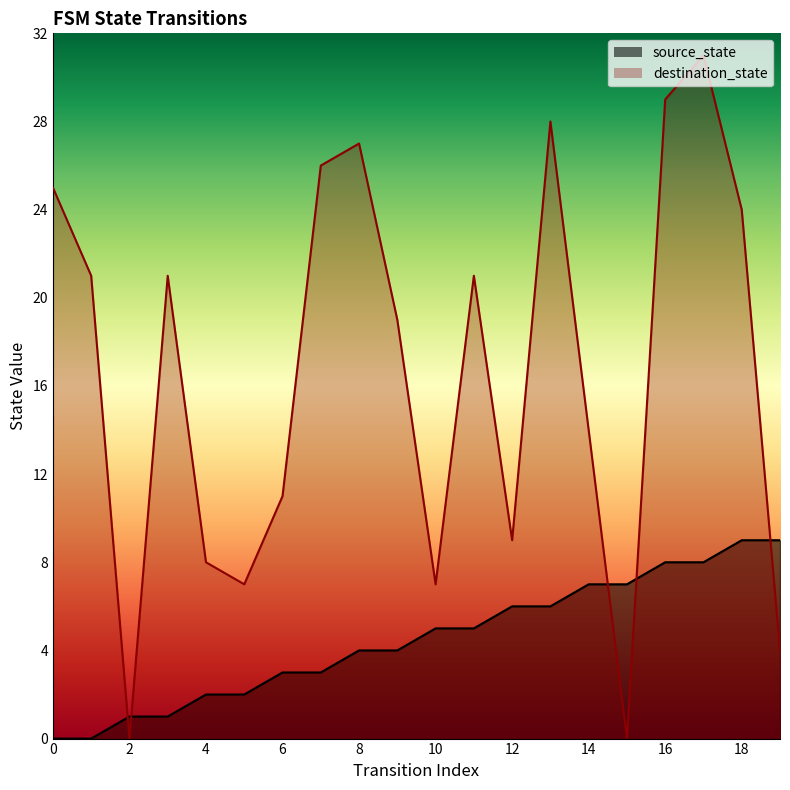

Rank the categories by destination_state value from highest to lowest.

17, 16, 13, 8, 7, 0, 18, 1, 3, 11, 9, 14, 6, 12, 4, 5, 10, 19, 2, 15